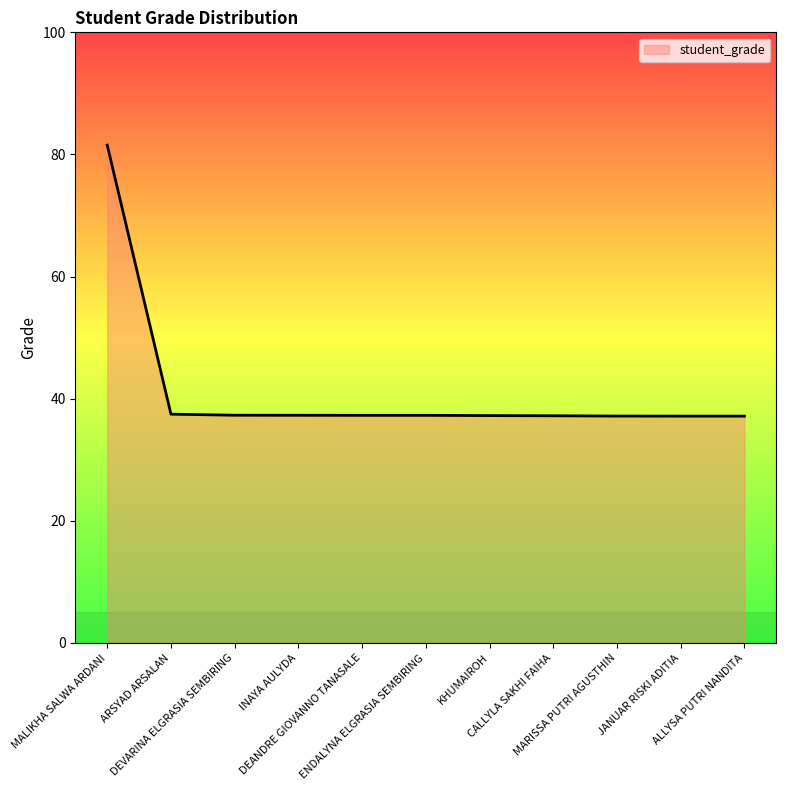

The value at CALLYLA SAKHI FAIHA is 58.0. True or false?

False